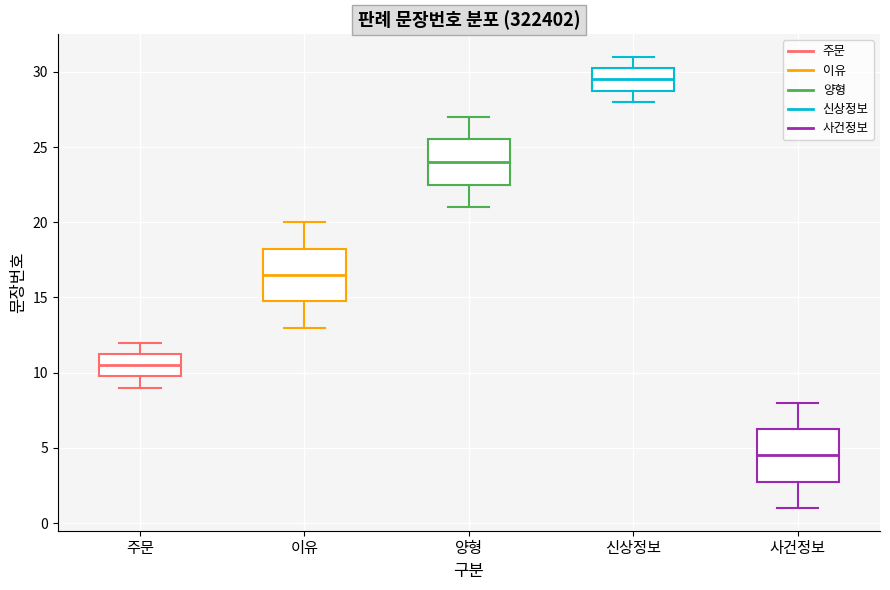

Reading left to right, transcribe this box plot: for each box, give where its median line is, the range the box spans, and where its two whiskers end, as read against the y-axis. The values are not printed on the chart, so give them approximately, as read against the axis.

주문: median 10.5, box 10.0 to 11.5, whiskers 9.0 to 12.0
이유: median 16.5, box 15.0 to 18.5, whiskers 13.0 to 20.0
양형: median 24.0, box 22.5 to 25.5, whiskers 21.0 to 27.0
신상정보: median 29.5, box 29.0 to 30.5, whiskers 28.0 to 31.0
사건정보: median 4.5, box 3.0 to 6.5, whiskers 1.0 to 8.0